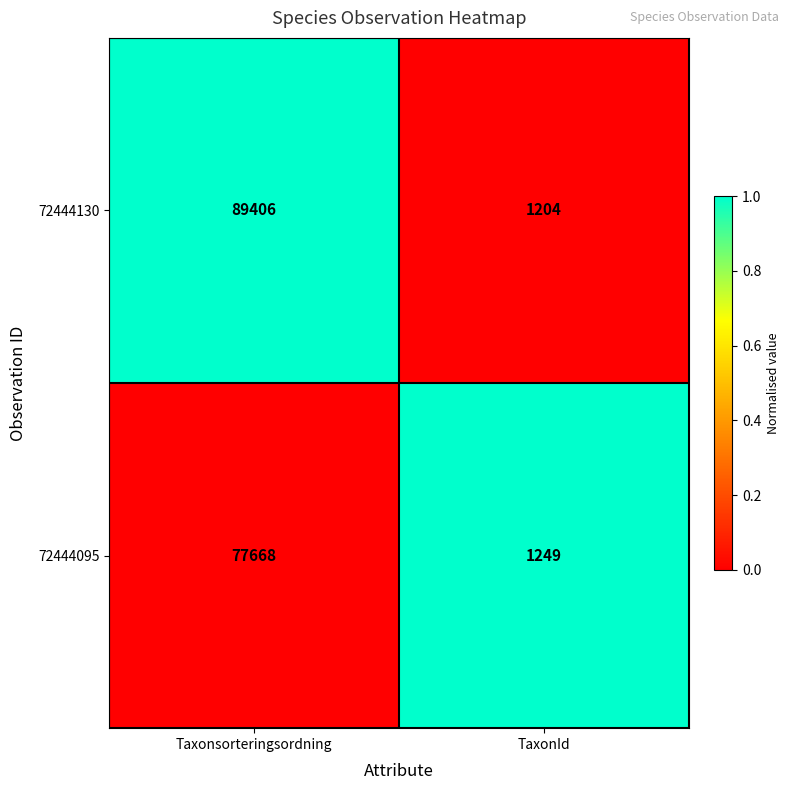

What is the difference between the highest and lowest values at Taxonsorteringsordning?

11738